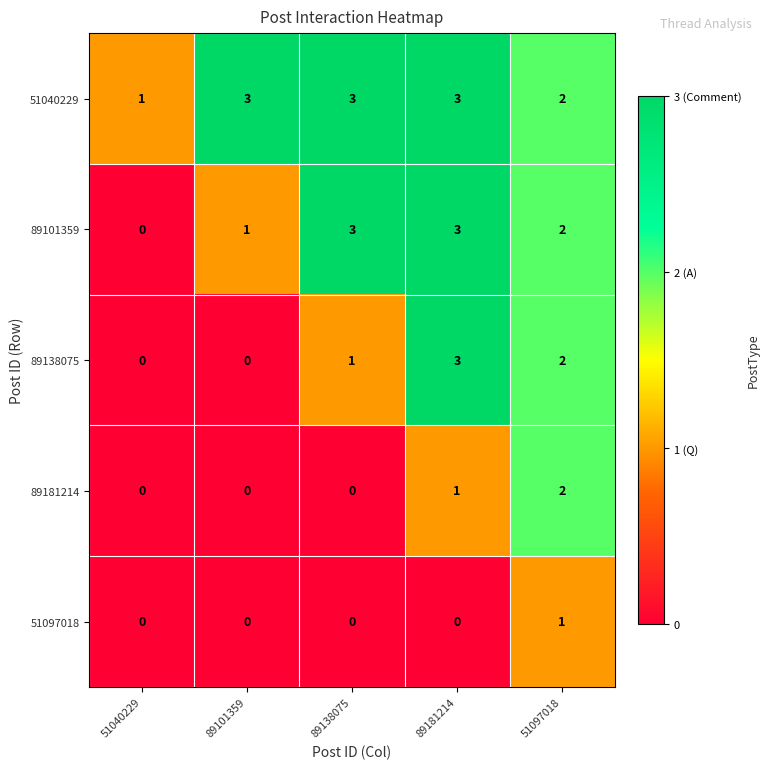

Which series has the largest total across all categories?

51040229